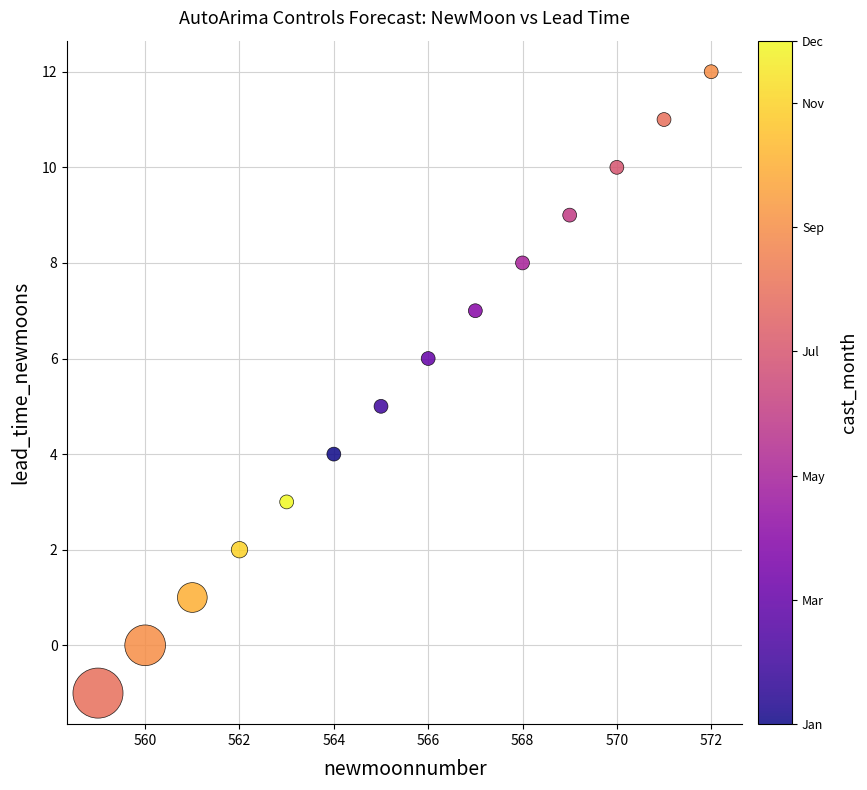

What is the range of X values (max minus min)?

13